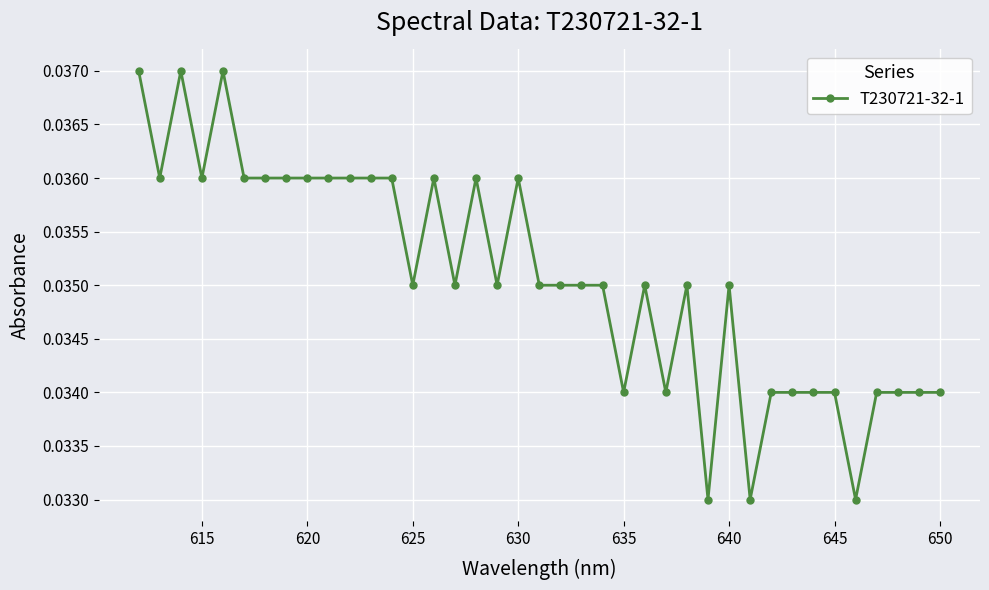

How many values are between 0 and 1?

39